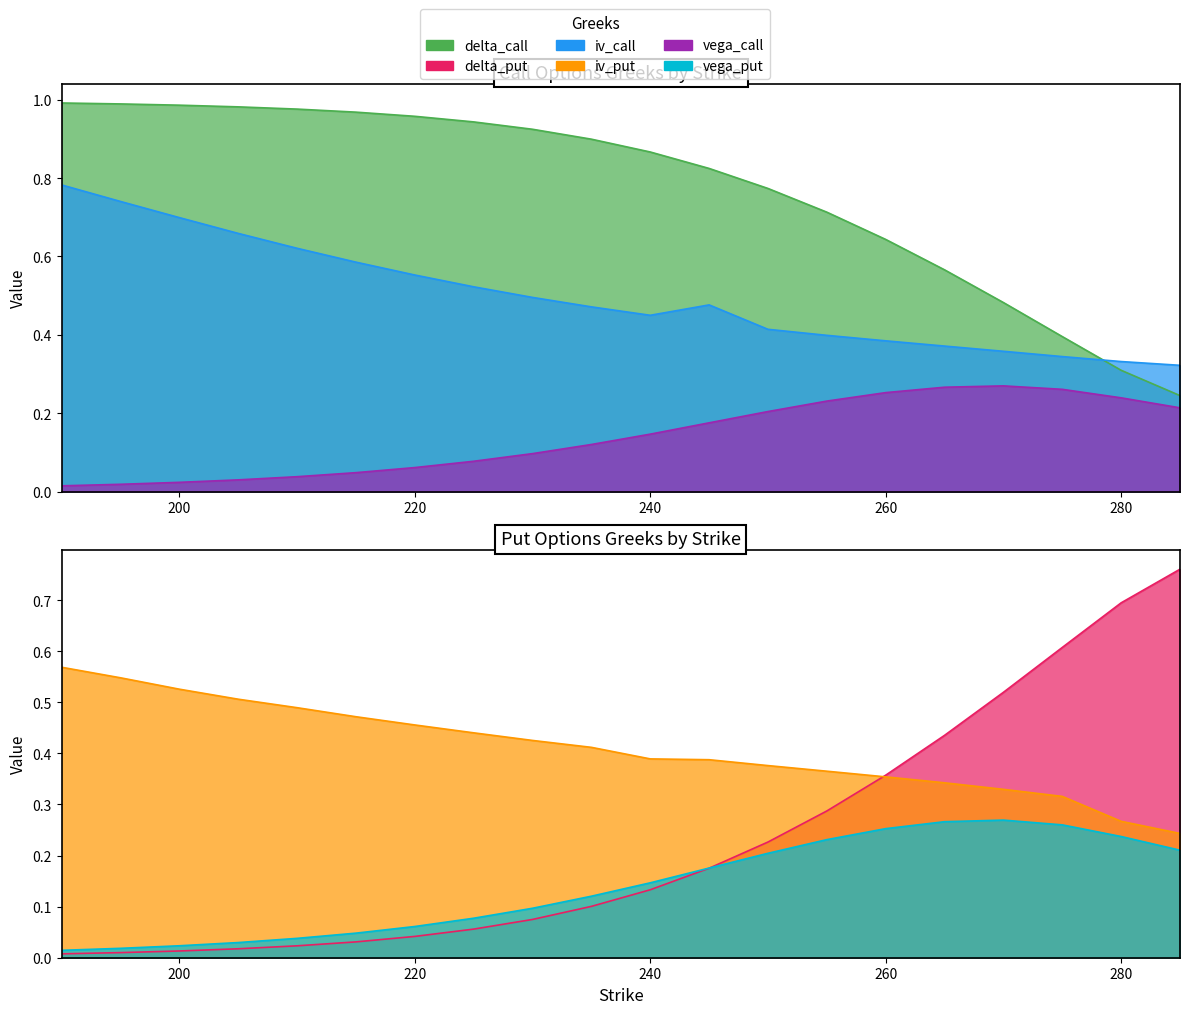

Which series has the widest spread of values?

delta_put